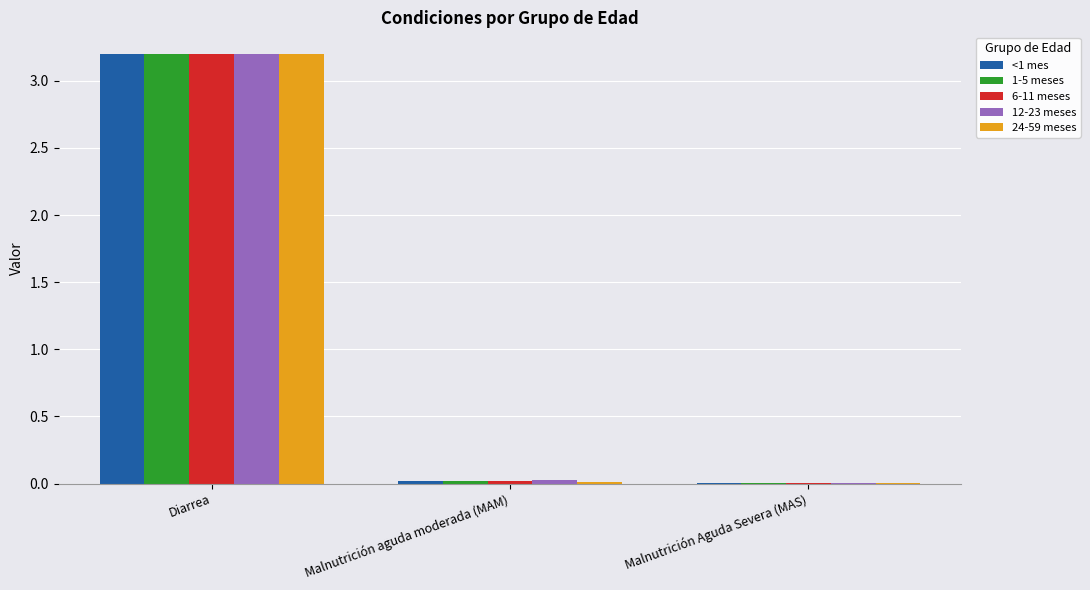

What is the maximum value for 24-59 meses?

3.2